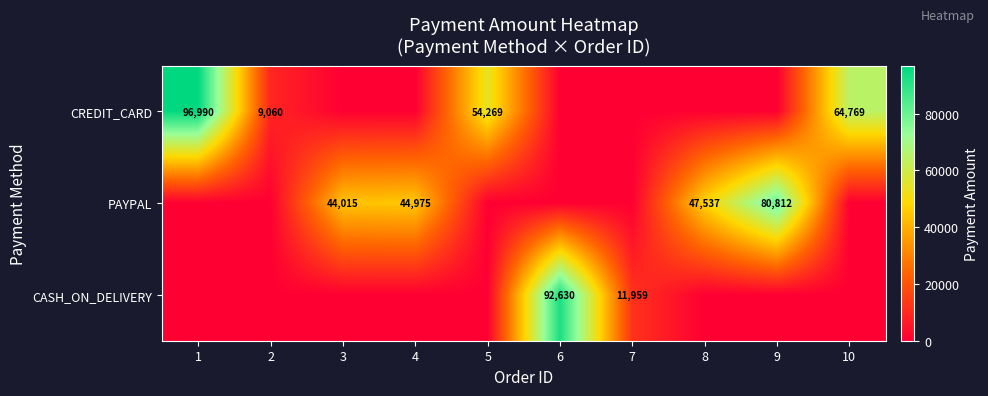

At how many categories does at least one series exceed 72663?

3